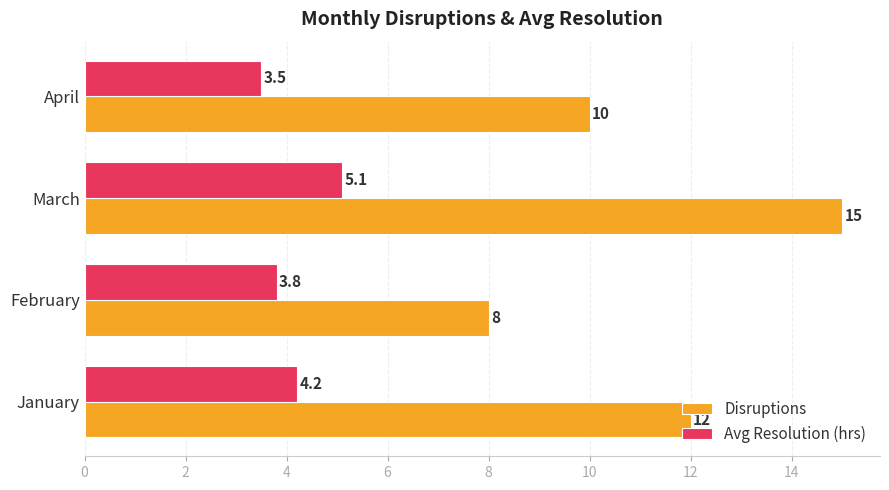

List the series in order of their overall mean, lowest first.

Avg Resolution (hrs), Disruptions